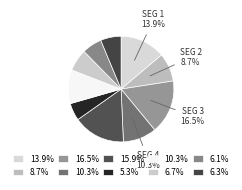

How many slices are in this pie chart?

10